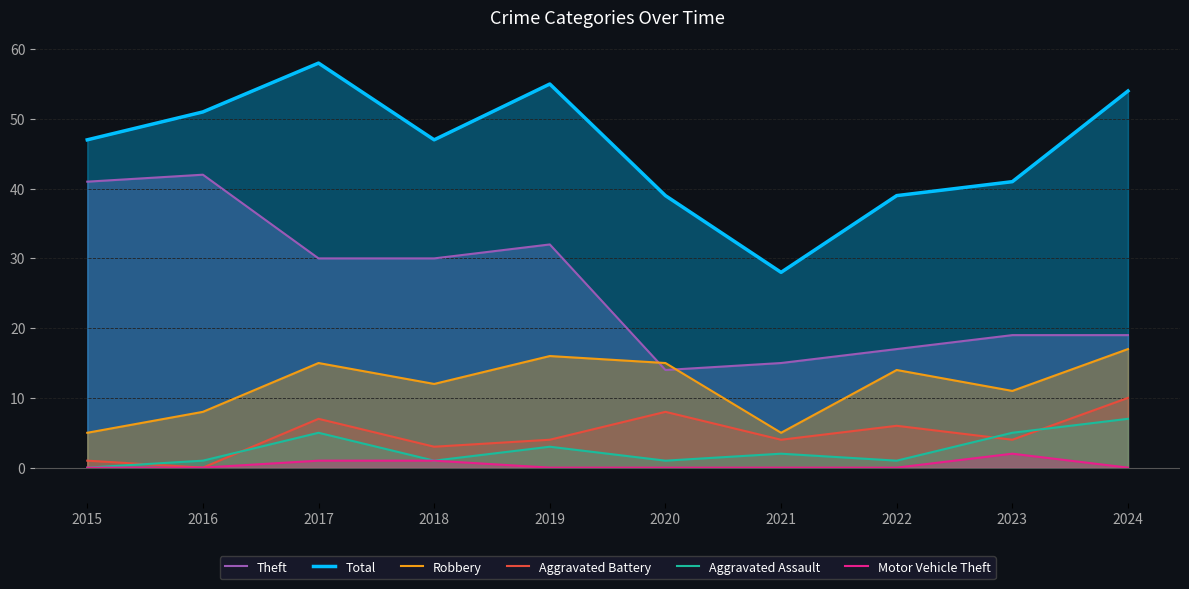

Is the value of Aggravated Assault at 2022 greater than the value of Total at 2022?

No